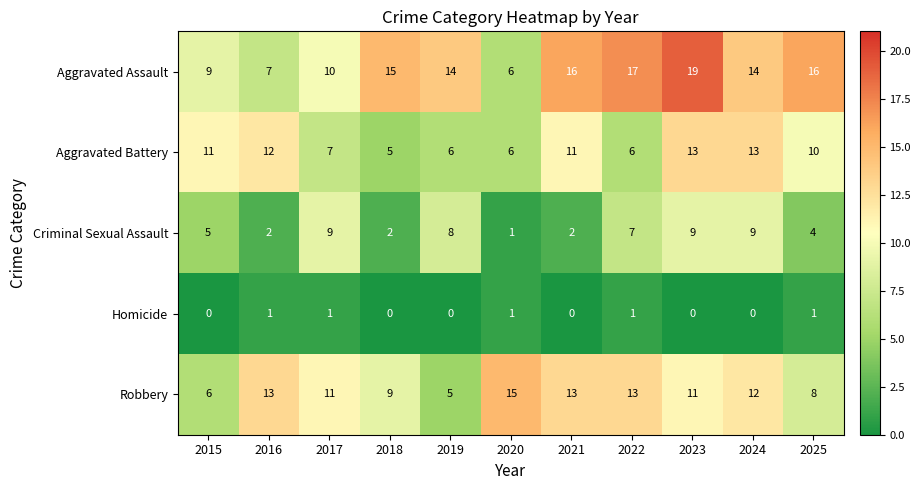

Between 2018 and 2019, which series saw the biggest shift?

Criminal Sexual Assault